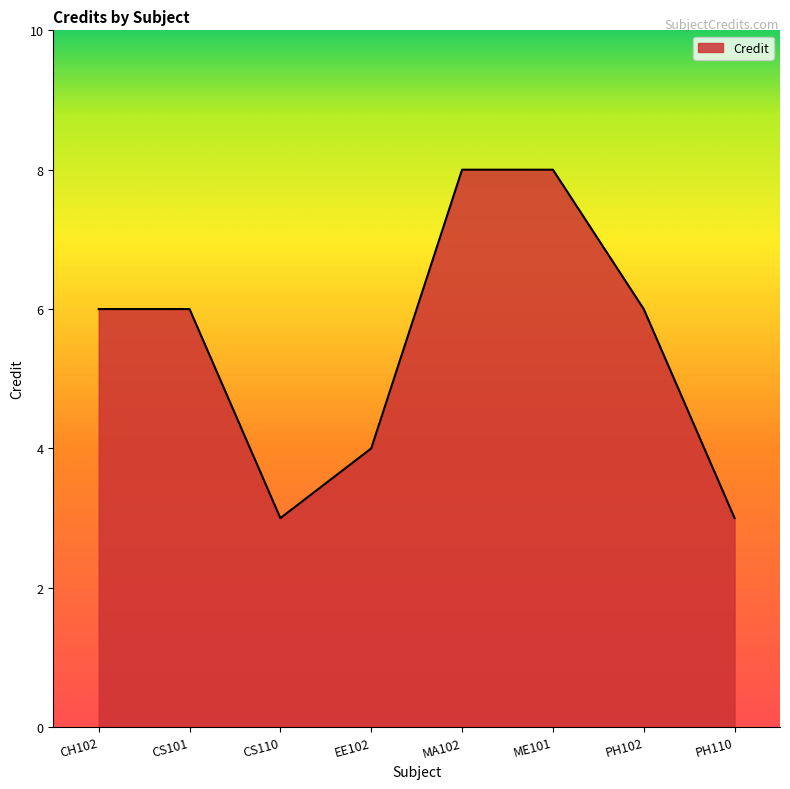

The value at ME101 is 8. True or false?

True